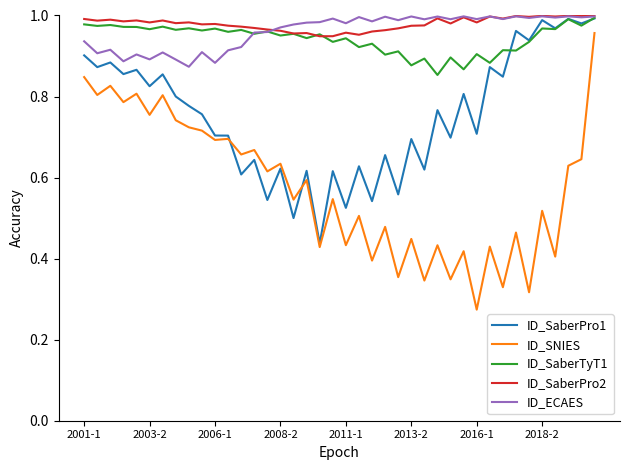

Which series has the largest range (max minus min)?

ID_SNIES